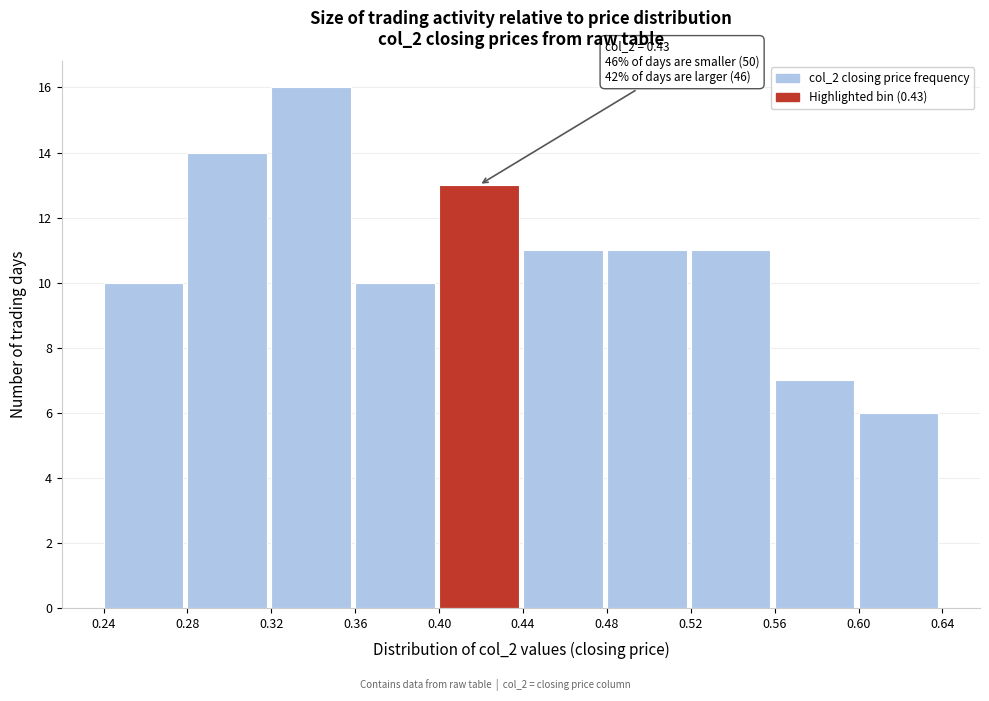

Over which range of the x-axis is the bar tallest?

0.32 to 0.36